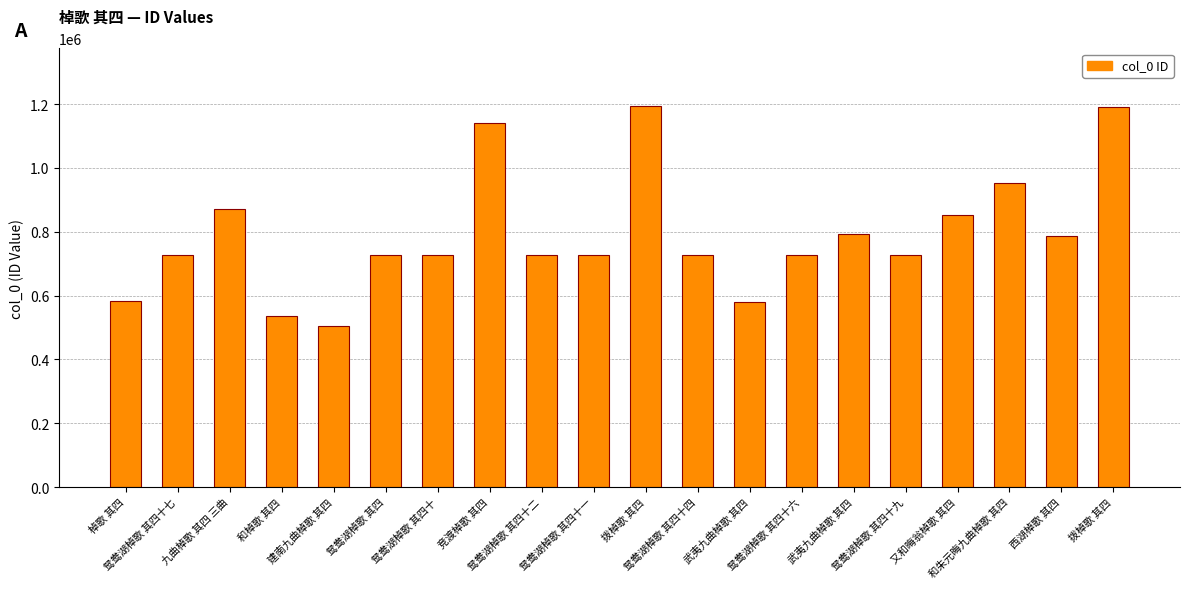

What is the label of the 4th bar from the left?

和棹歌 其四